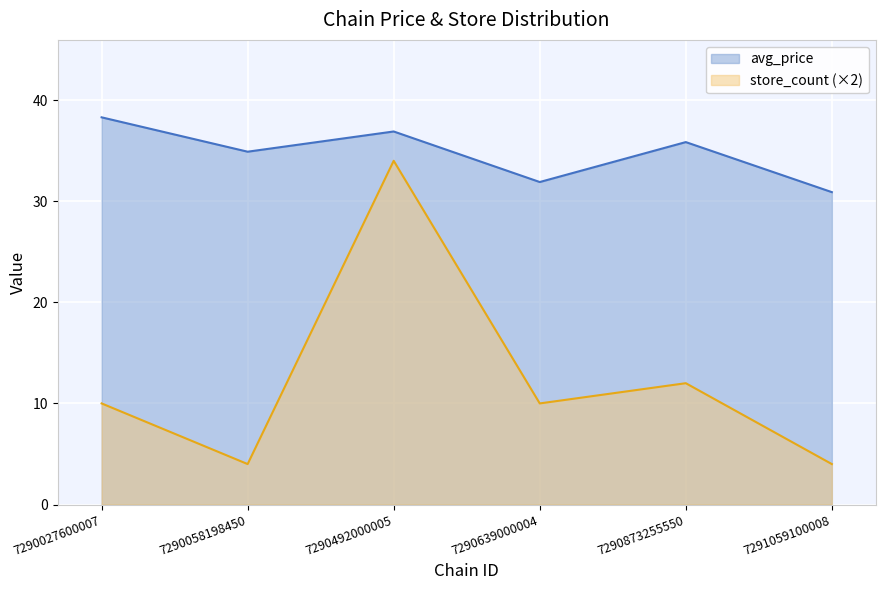

True or false: avg_price and store_count intersect in this chart.

False